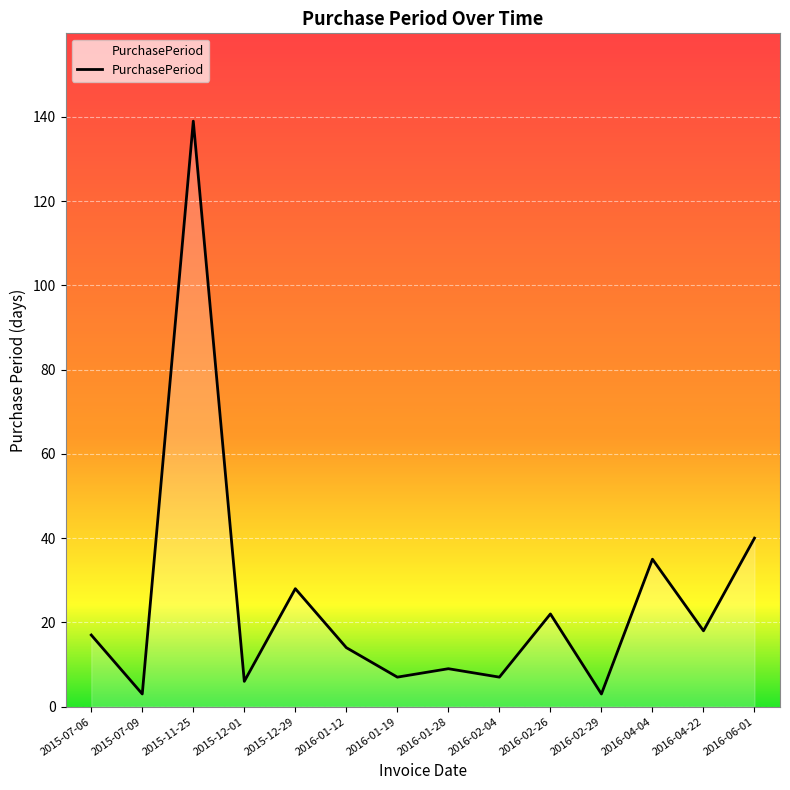

Which label corresponds to the largest value in the chart?

2015-11-25